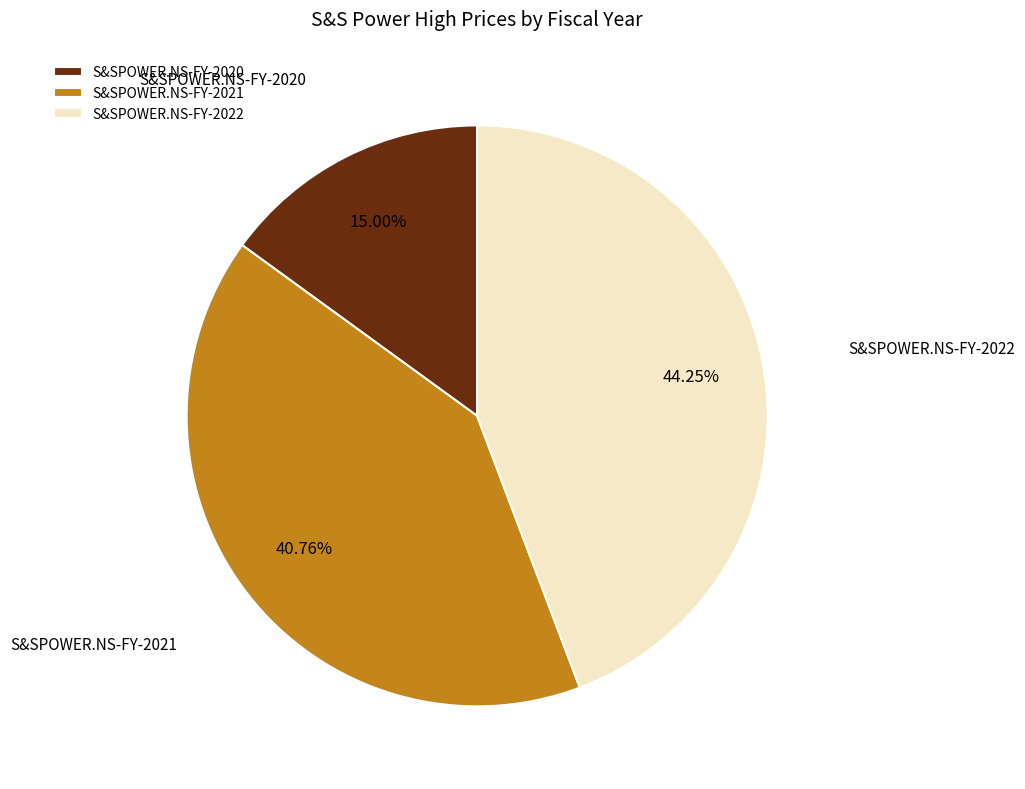

Is S&SPOWER.NS-FY-2021 the majority of the pie?

No